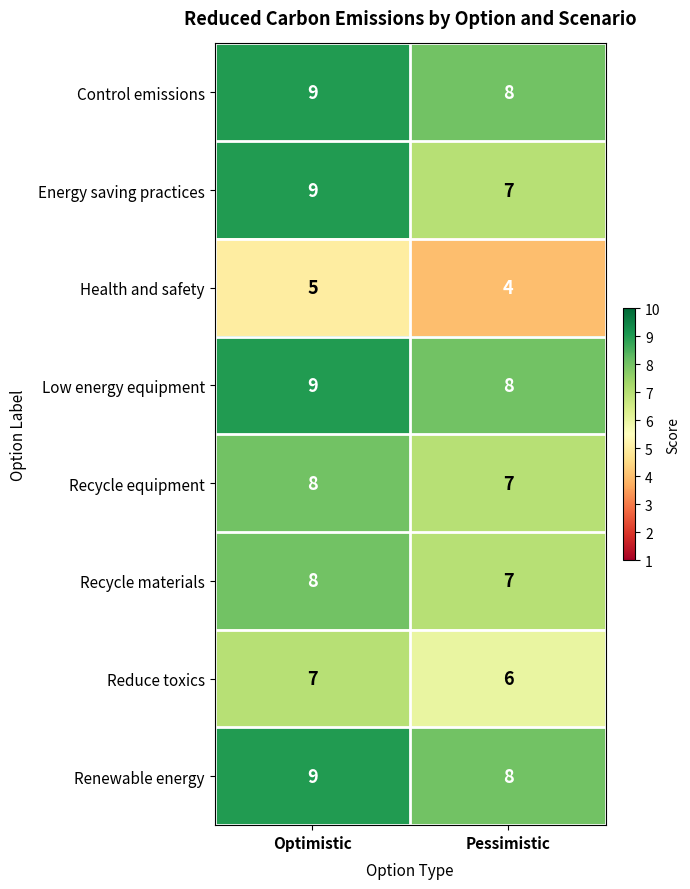

What is the sum of the Renewable energy values at Pessimistic and Optimistic?

17